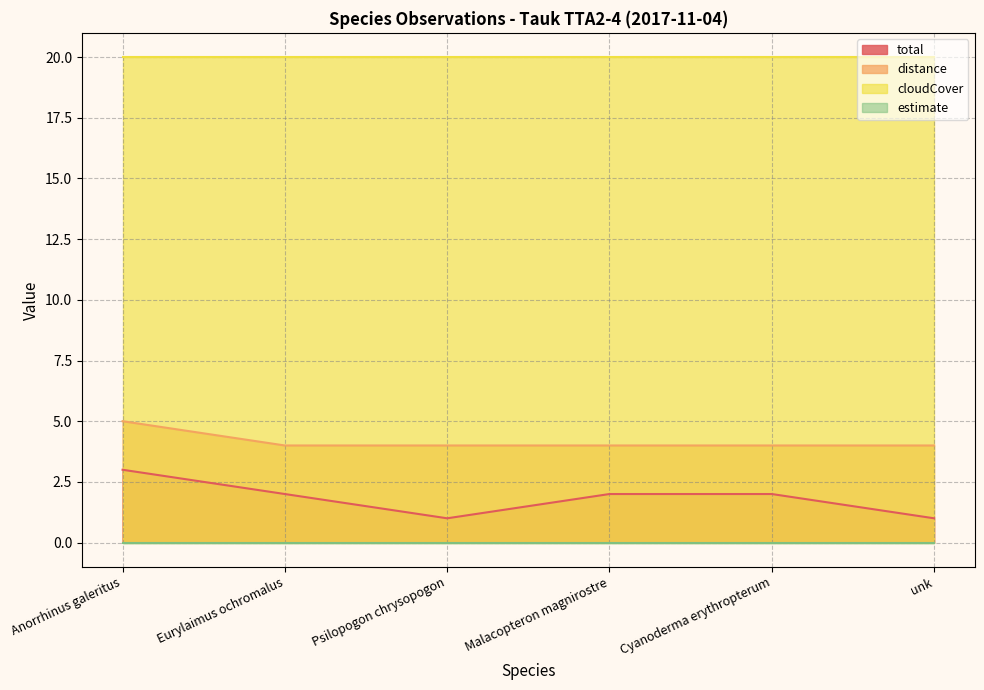

How many data points in total are above 2?

1